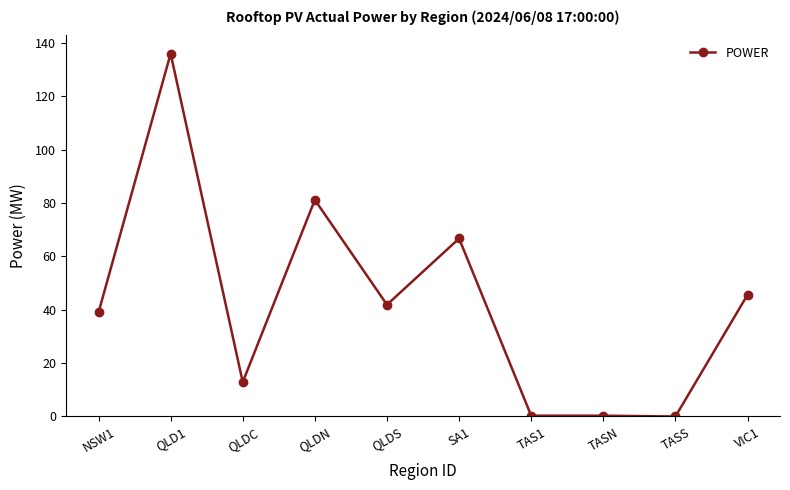

What is the greatest value displayed?

136.0